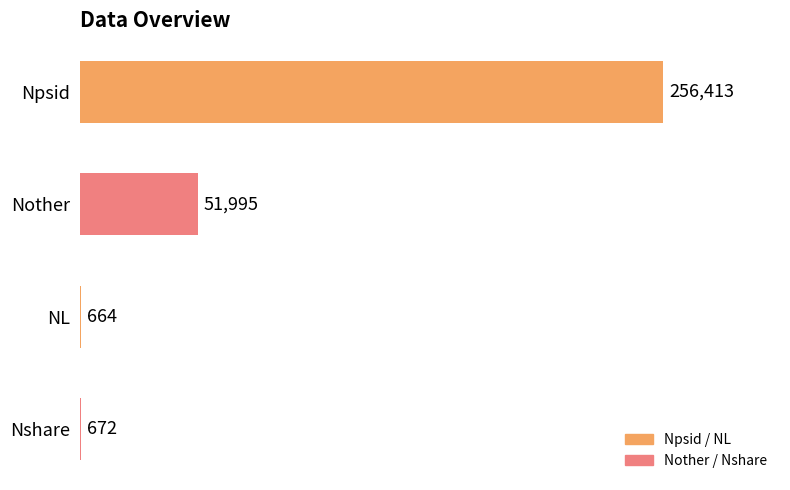

How many categories are shown in the chart?

4